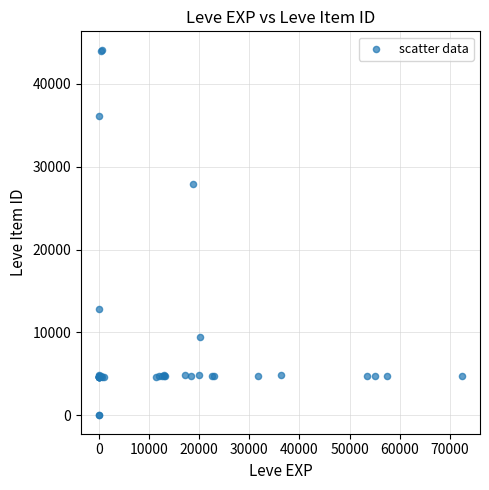

What Y value in the scatter plot is closest to 22048?

27884